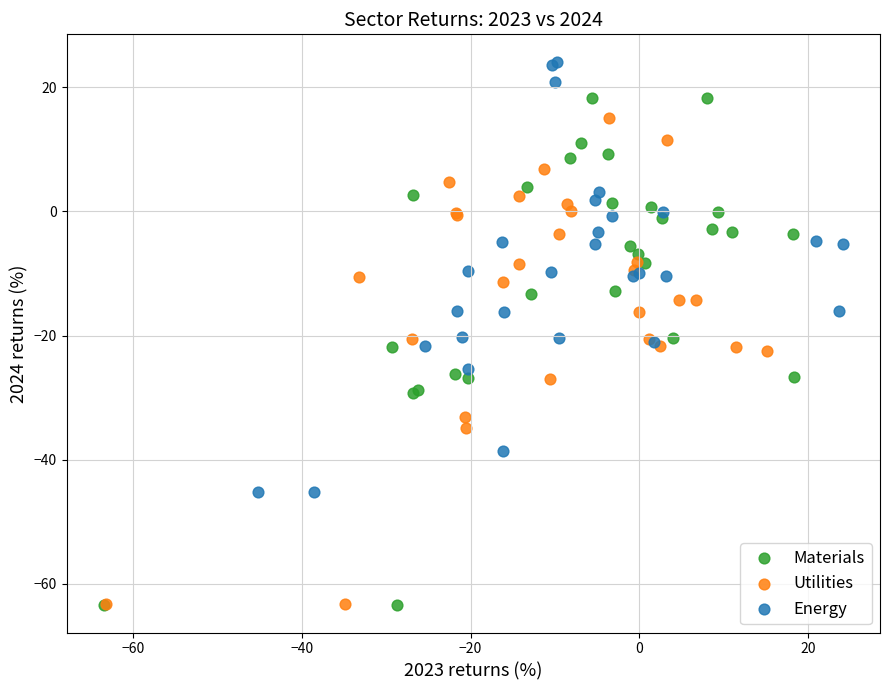

What are all the series names shown in the legend?

Materials, Utilities, Energy